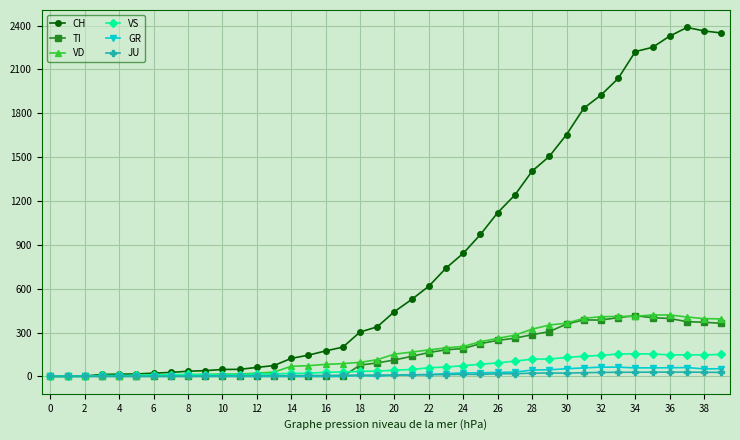

What is the greatest value displayed?

2387